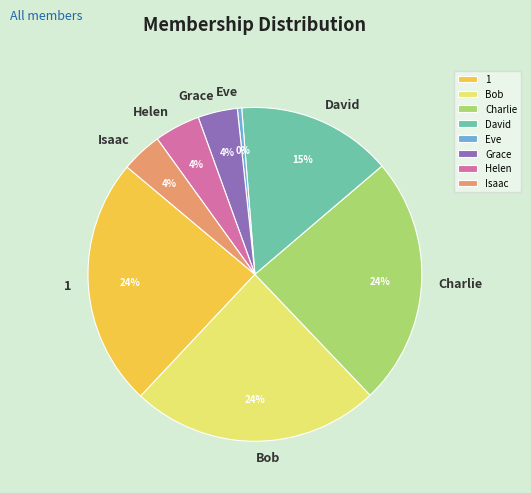

Does any single category account for the majority?

No